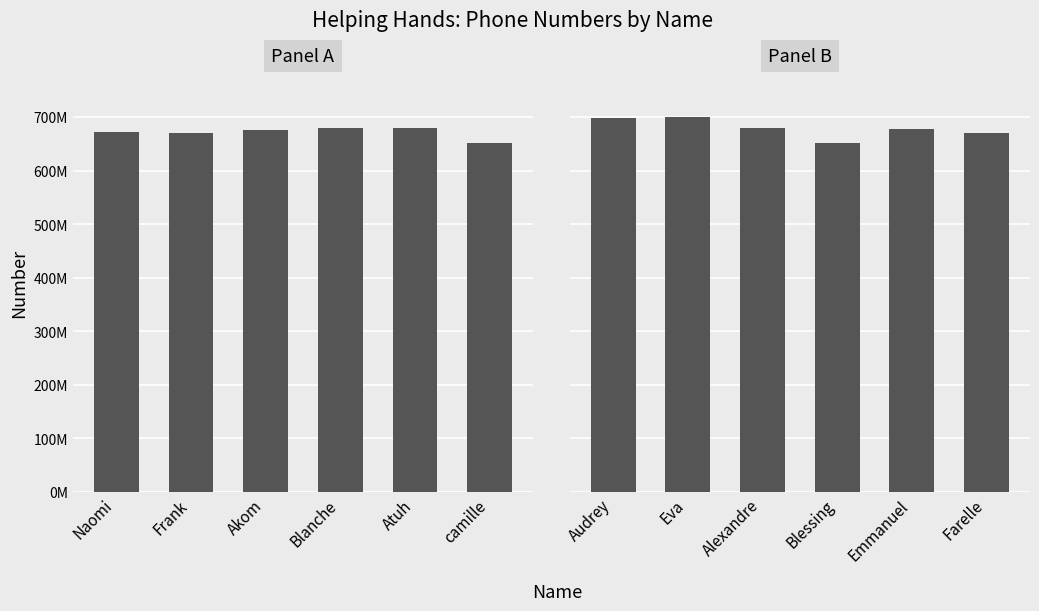

Is it true that the value at Emmanuel is 678440077?

True